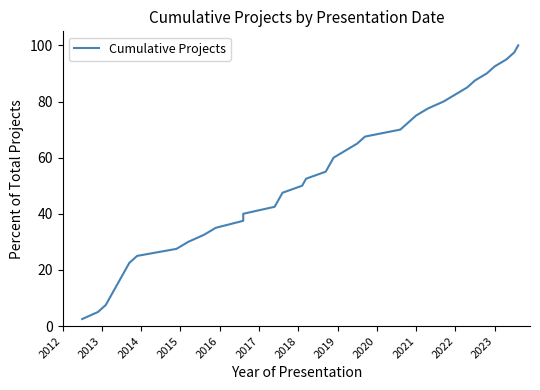

What is the sum of all values?

2050.0